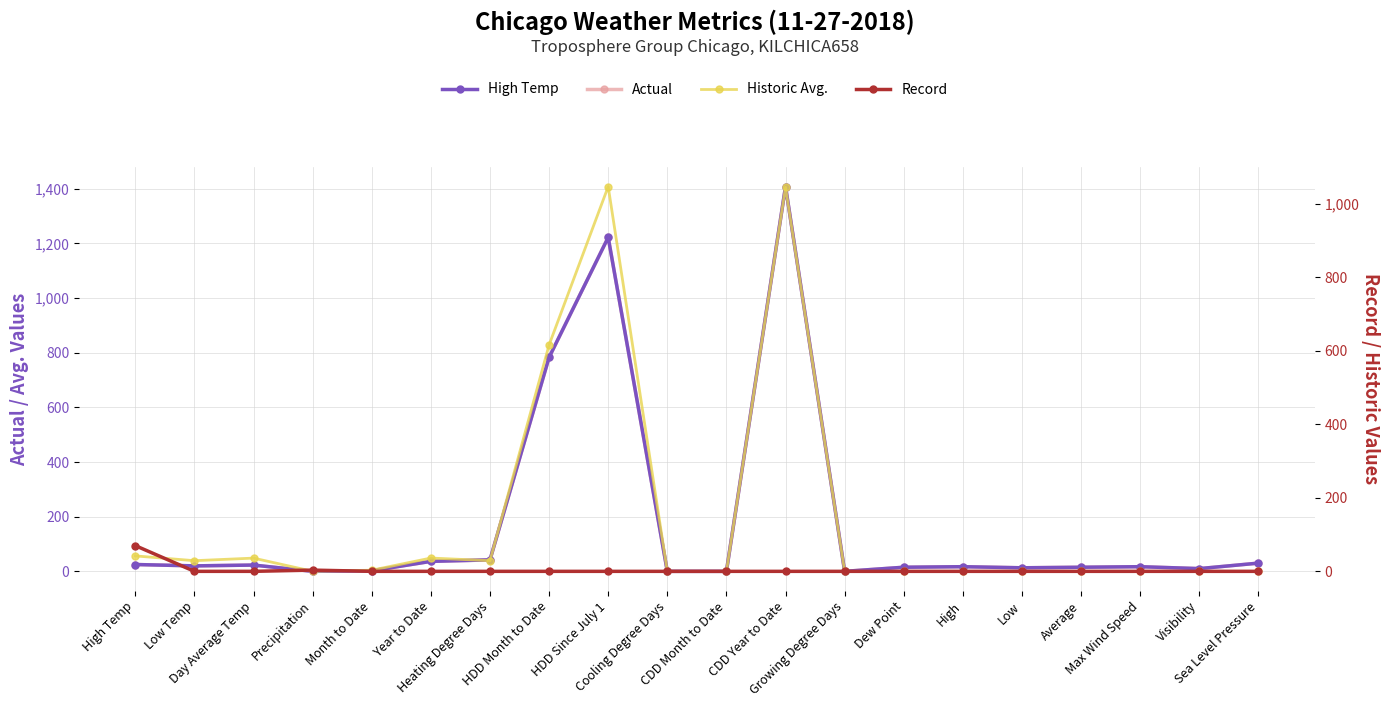

What is the average value of the Record series?

3.7